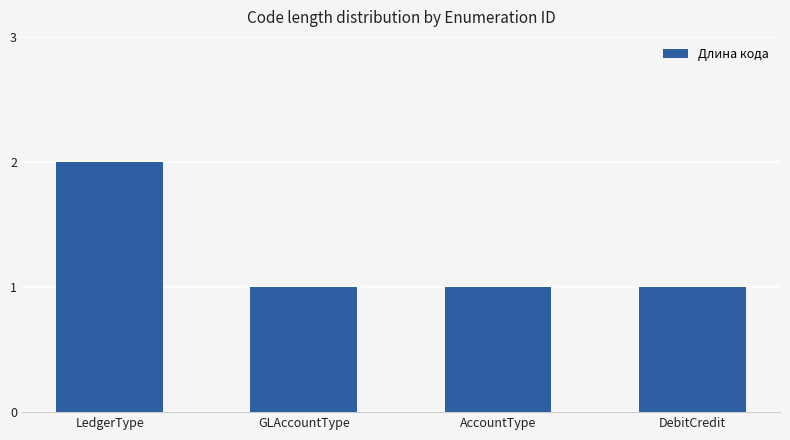

Does the chart contain stacked bars?

No